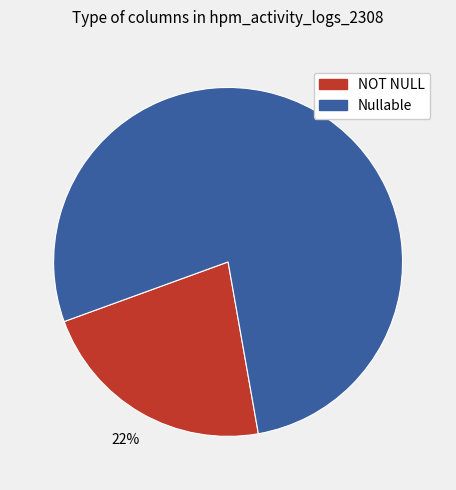

Does any single category account for the majority?

Yes